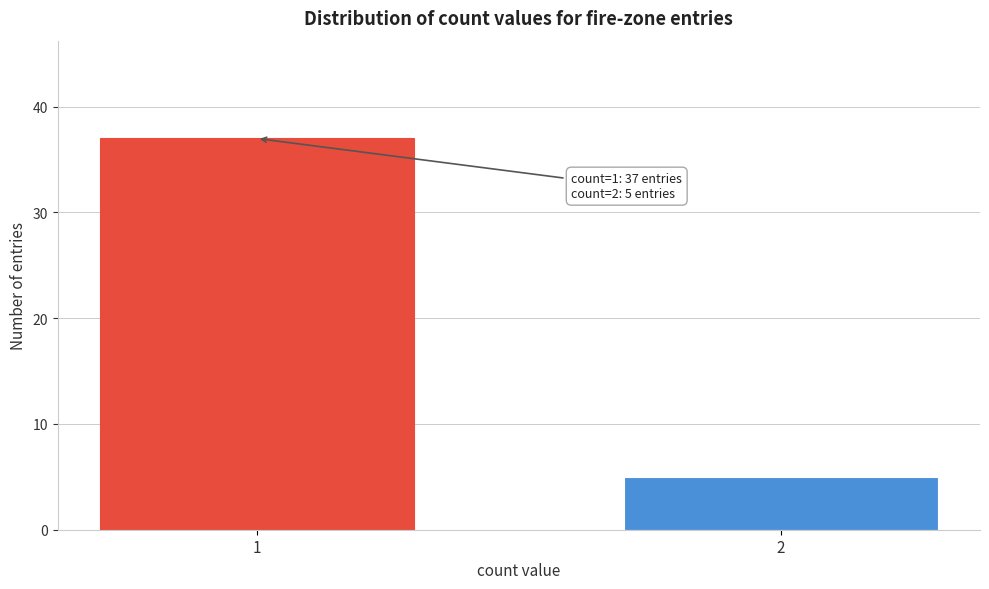

Reading right to left, transcribe all the data shown in this chart.

5	37